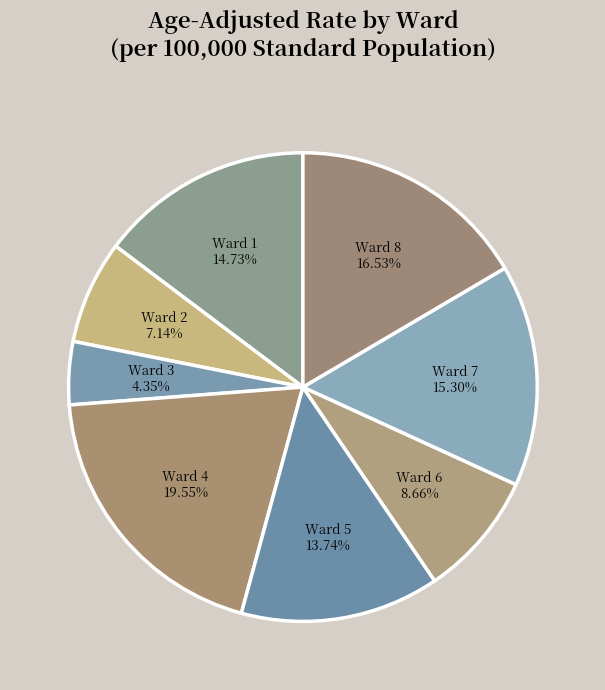

To the nearest percent, what portion does Ward 6 represent?

9%